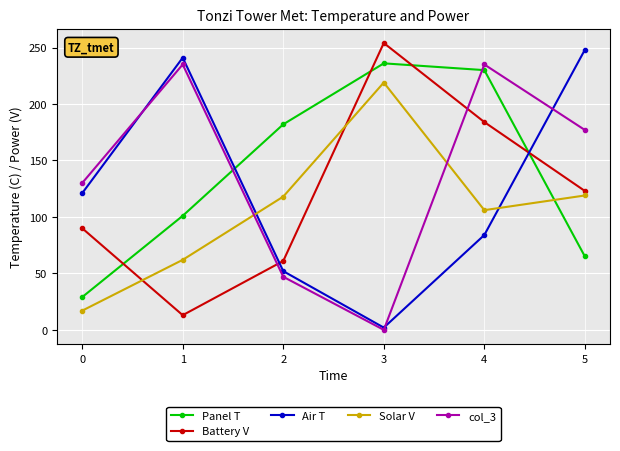

How many lines are shown in the chart?

5